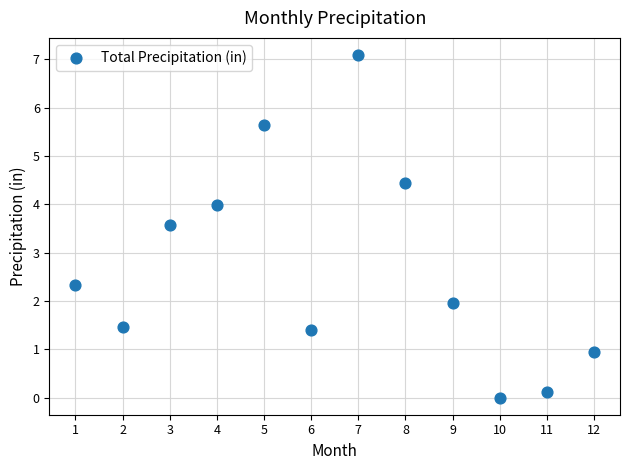

What is the average X value?

6.5